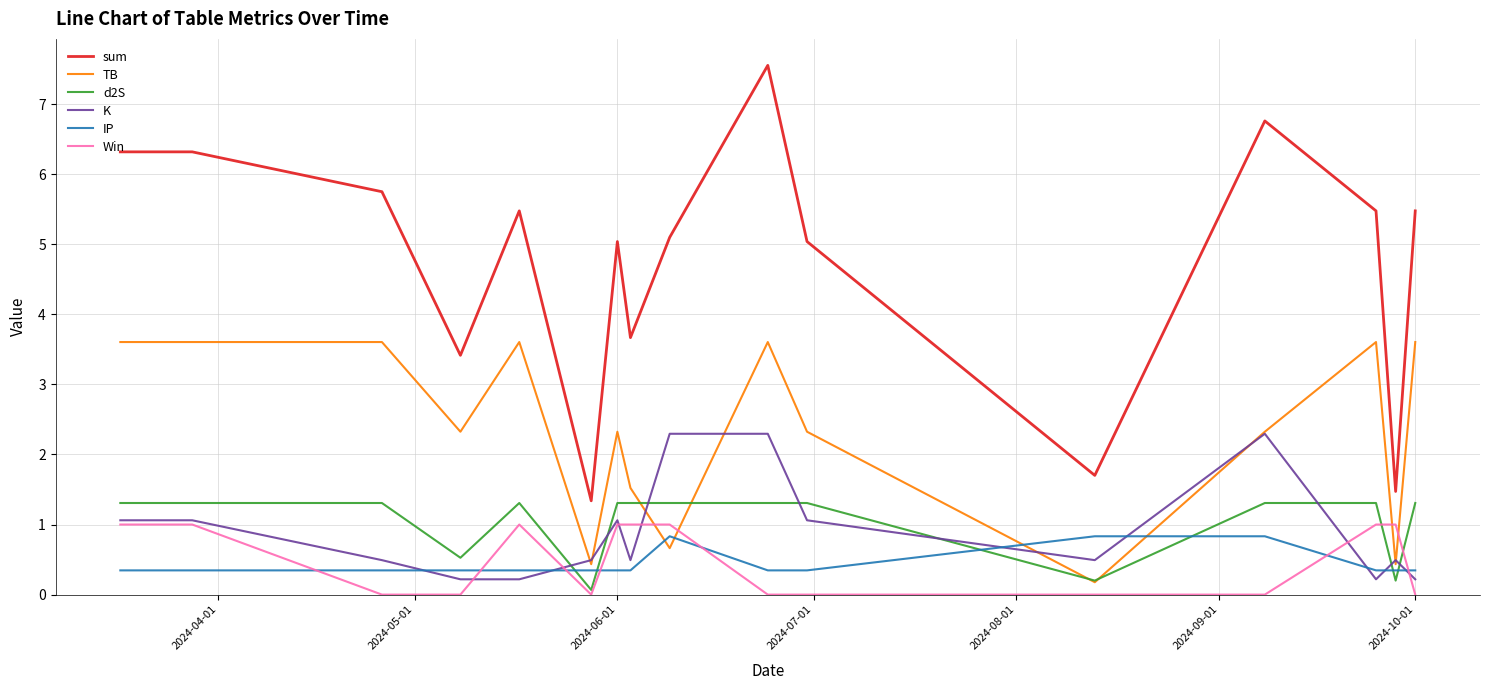

Which series has the largest range (max minus min)?

sum